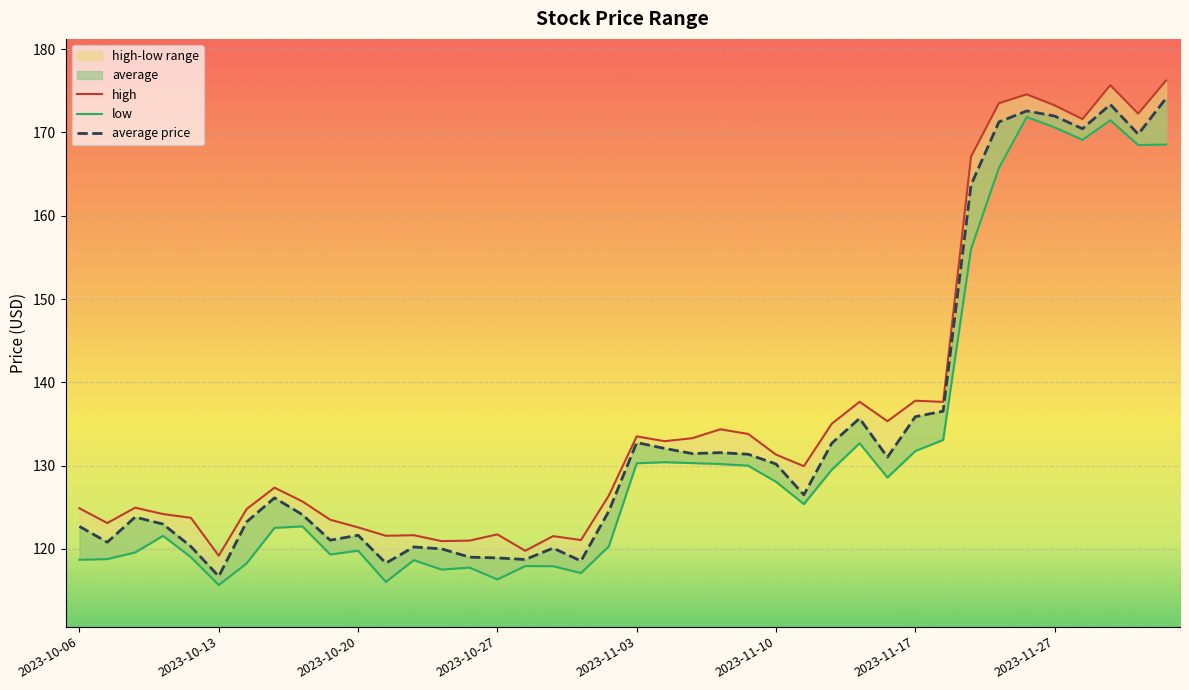

True or false: low and high intersect in this chart.

False